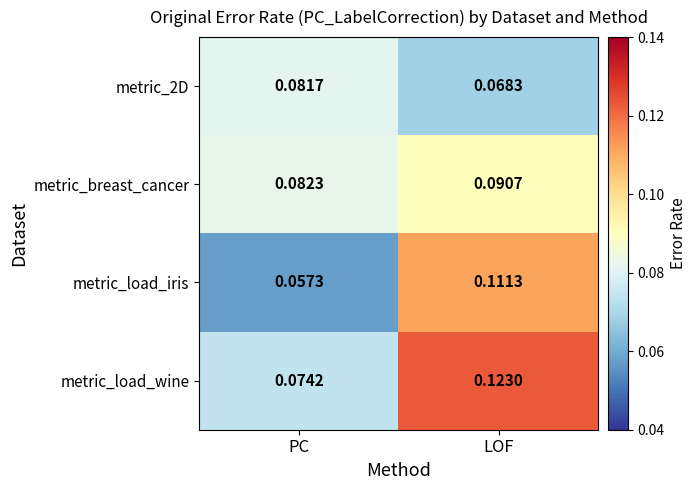

Is the value of metric_2D at PC greater than the value of metric_load_wine at LOF?

No